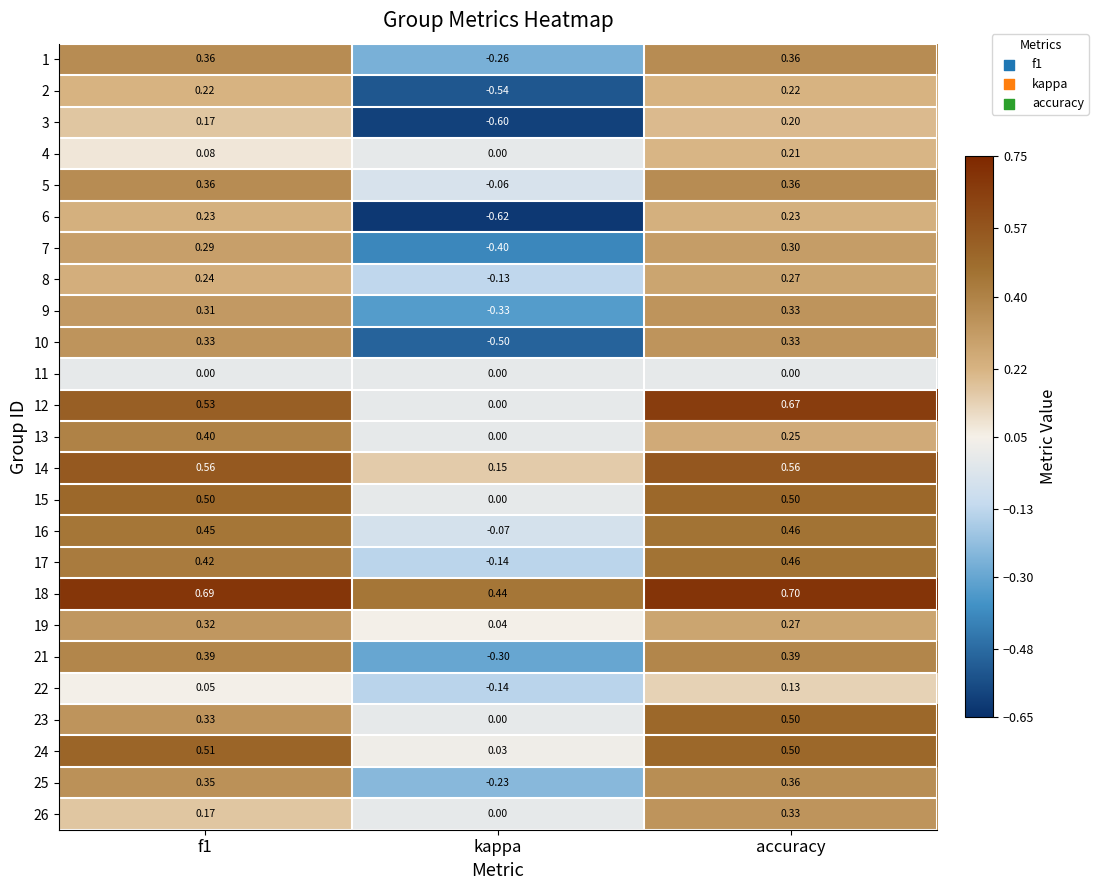

At which label is 26 closest to 0?

kappa